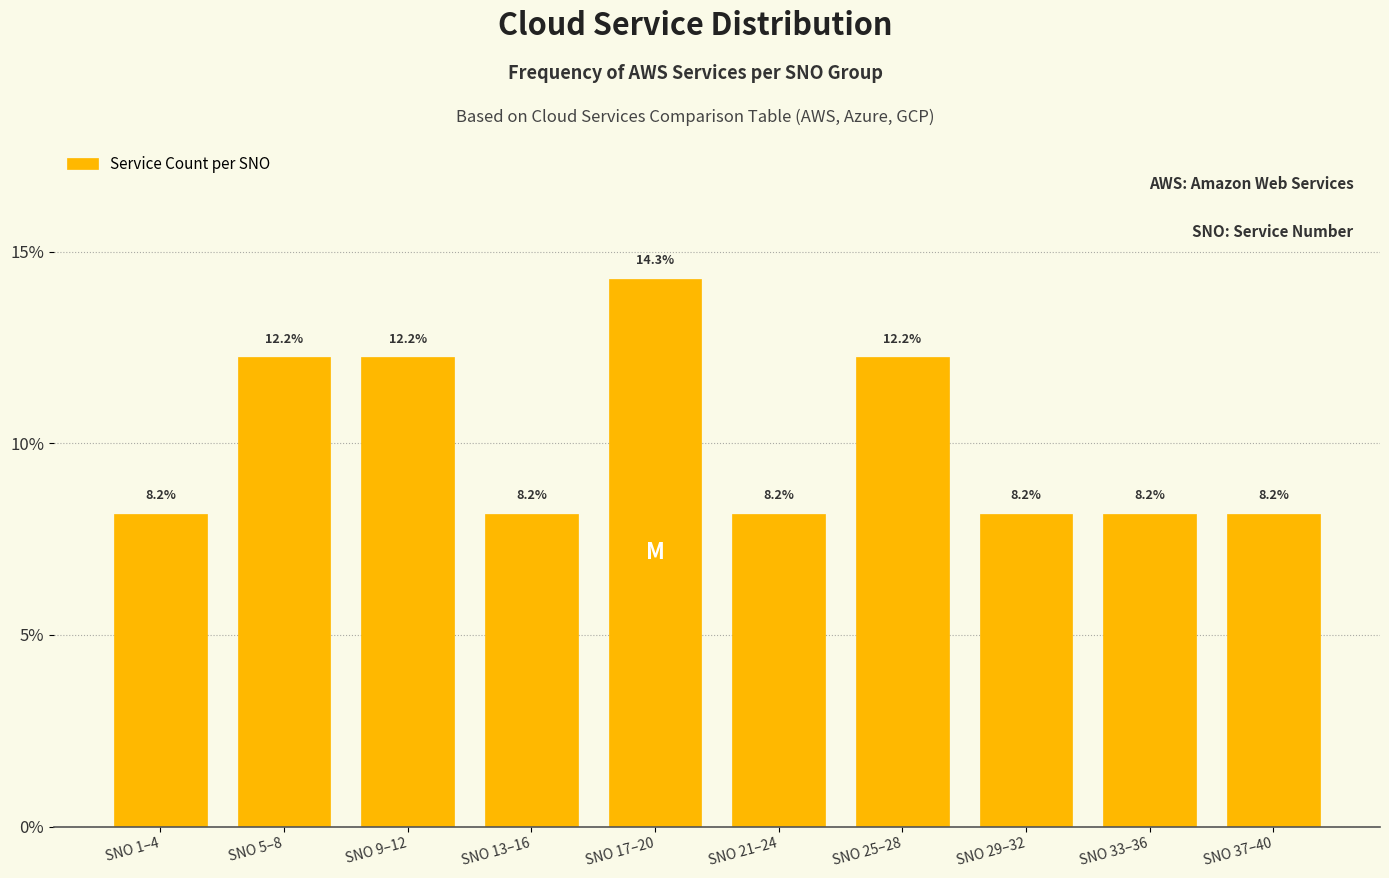

Reading left to right, extract all data points from this chart.

SNO 1–4=8.2	SNO 5–8=12.2	SNO 9–12=12.2	SNO 13–16=8.2	SNO 17–20=14.3	SNO 21–24=8.2	SNO 25–28=12.2	SNO 29–32=8.2	SNO 33–36=8.2	SNO 37–40=8.2